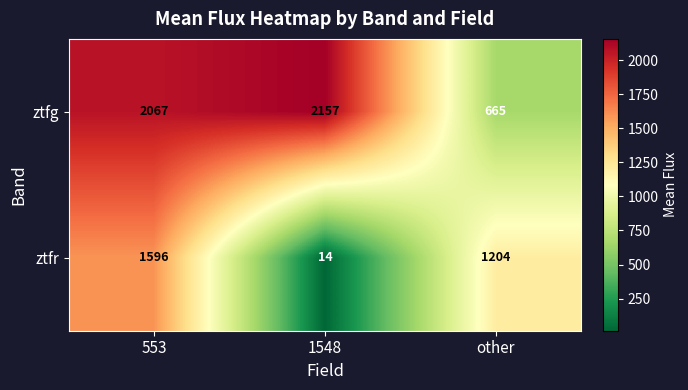

At which category is the sum across all series the highest?

553